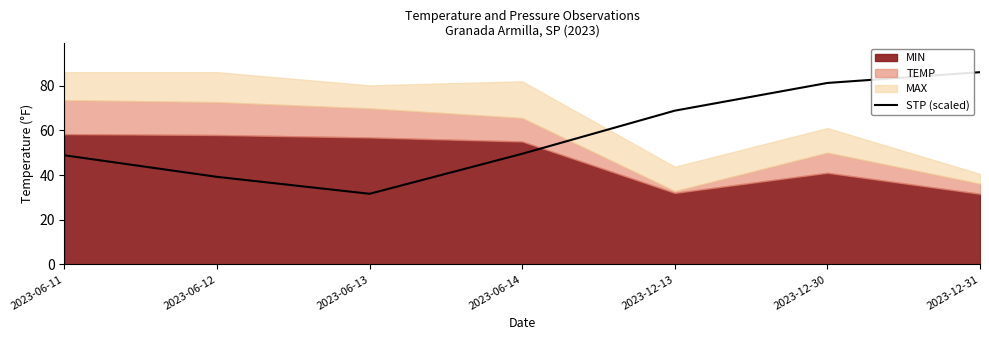

True or false: the data shows 84.5 at 2023-06-14.

False